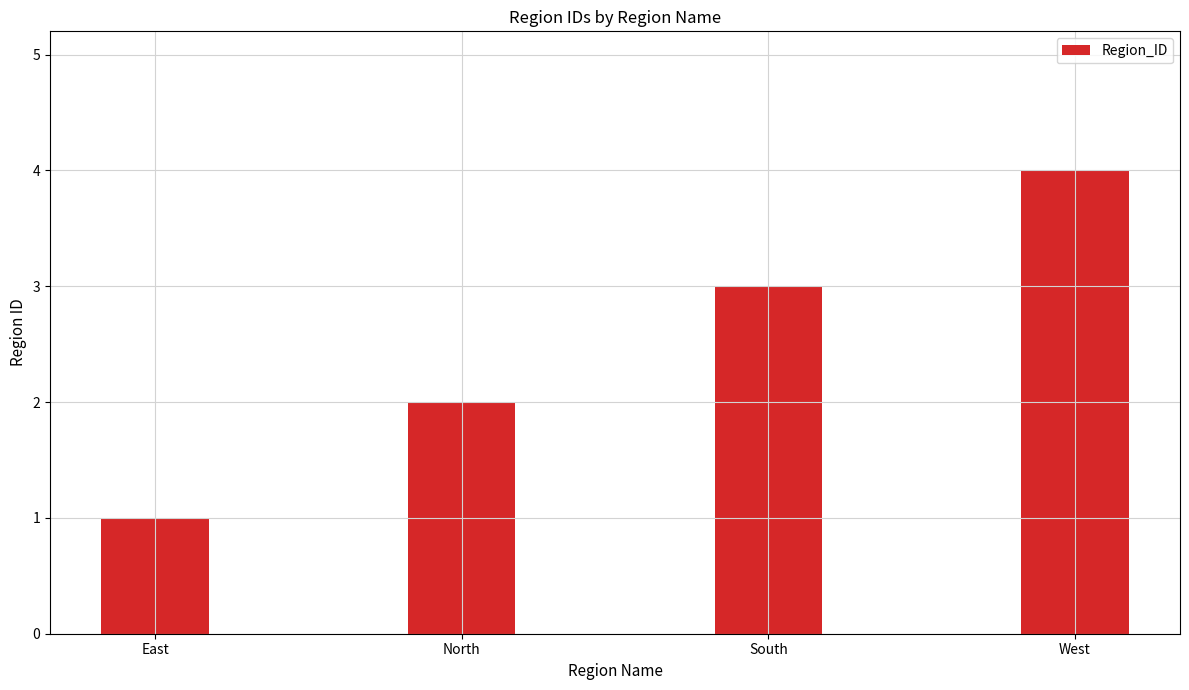

What is the ratio of the value at West to the value at North?

2.0